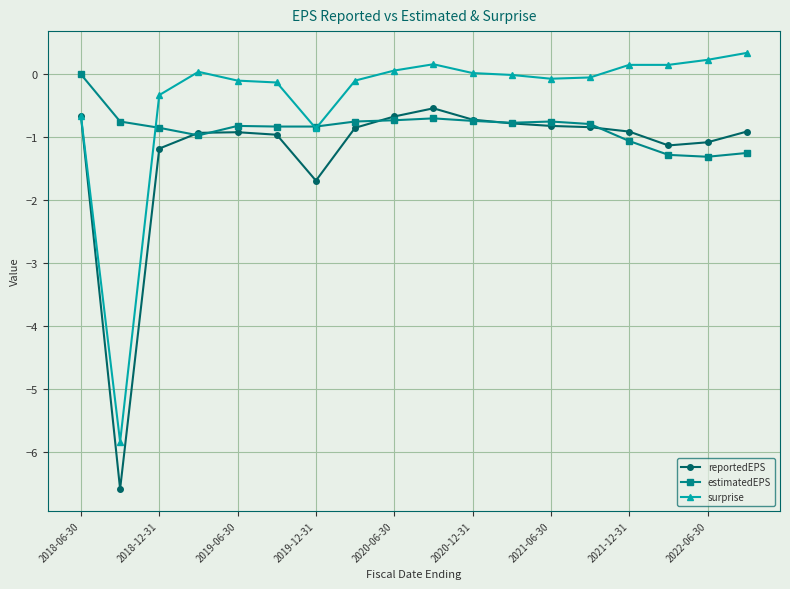

What is the value of the reportedEPS point at the 10th from the left?

-0.5